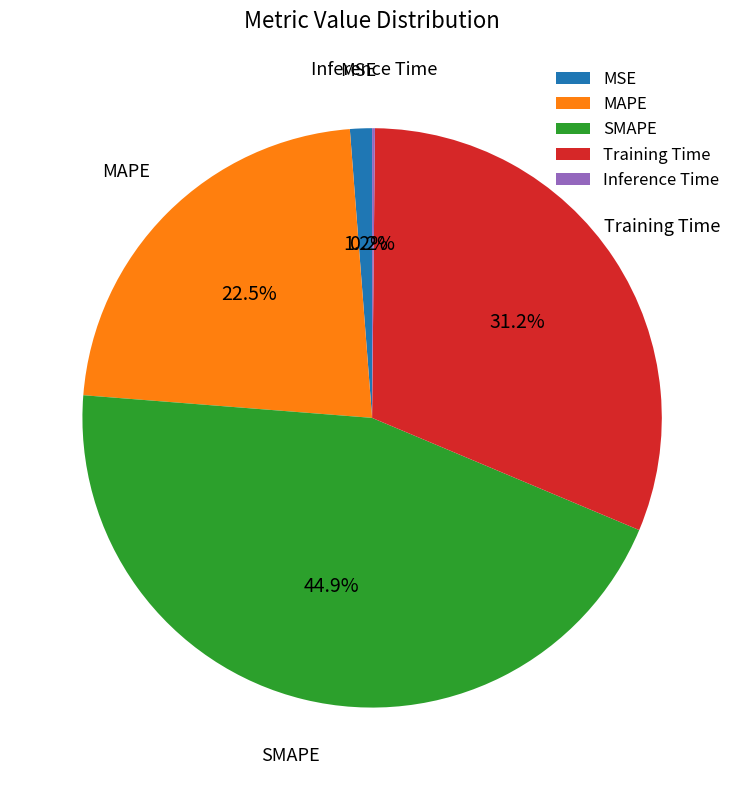

Which slice is the largest?

SMAPE